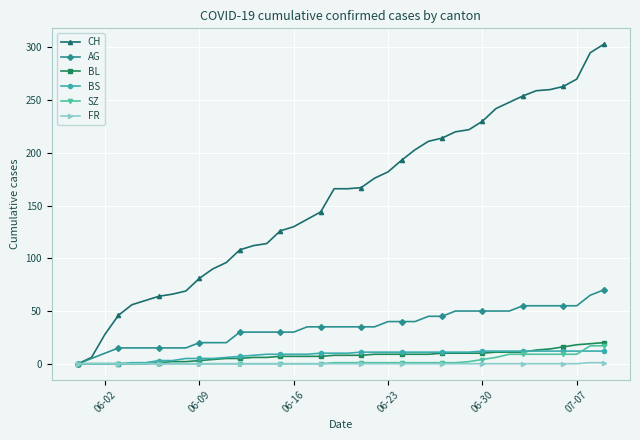

What is the greatest value displayed?

303